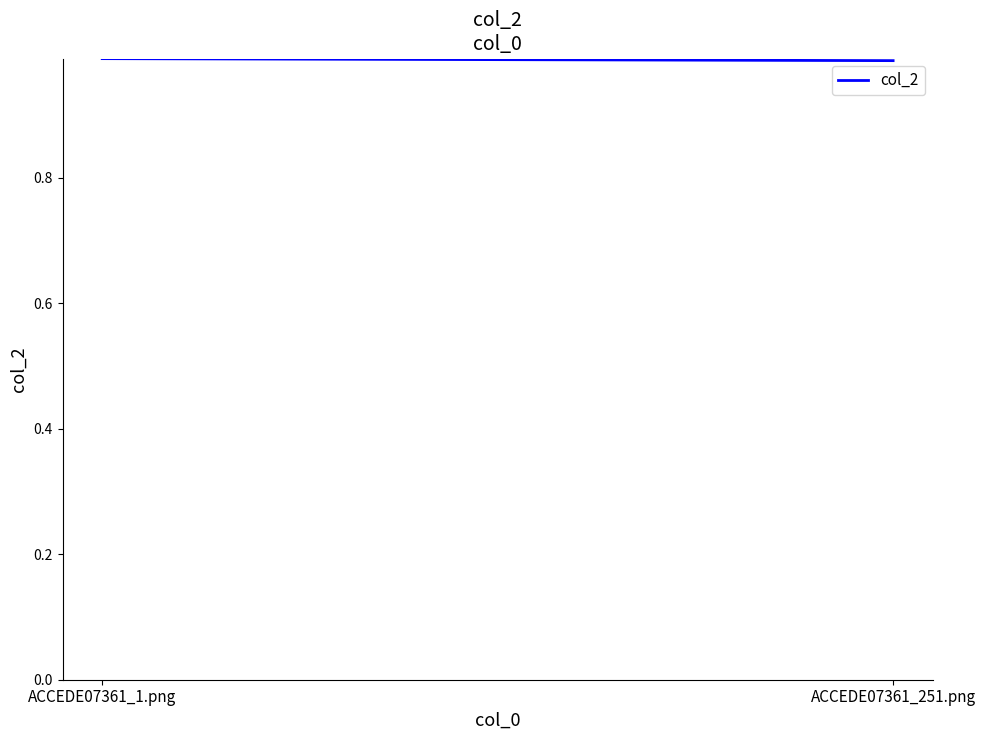

What is the greatest value displayed?

1.0